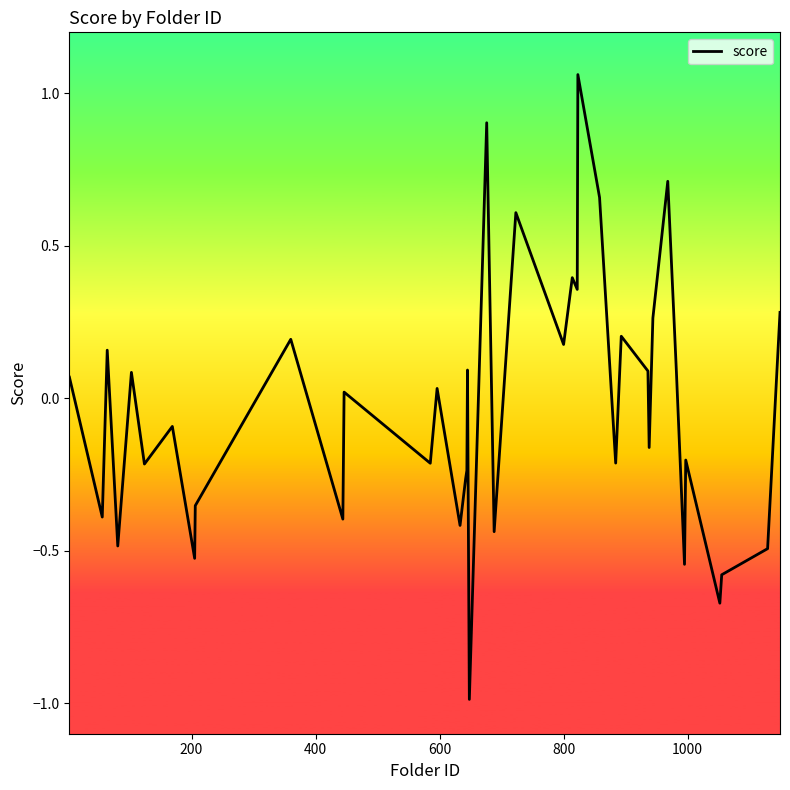

What is the difference between the second highest and second lowest values?

1.6